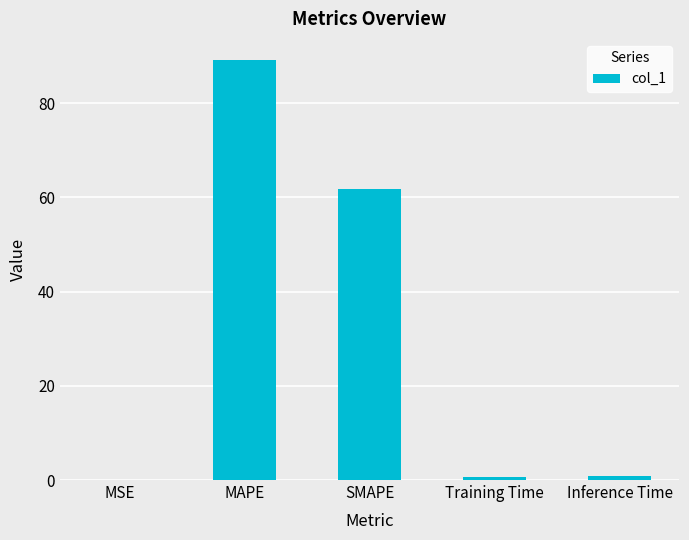

The chart shows a value of 89.2 at MAPE. True or false?

True